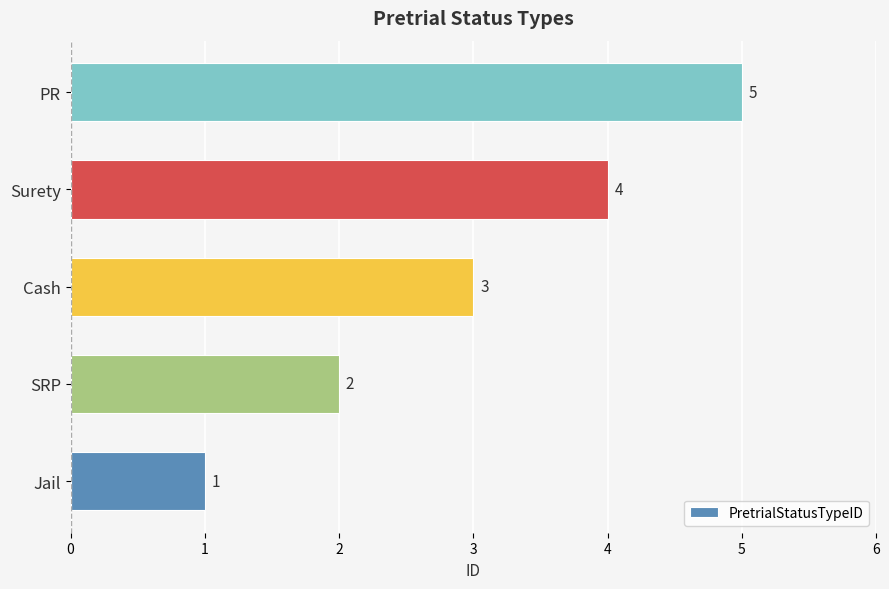

How many values are between 2 and 4?

3